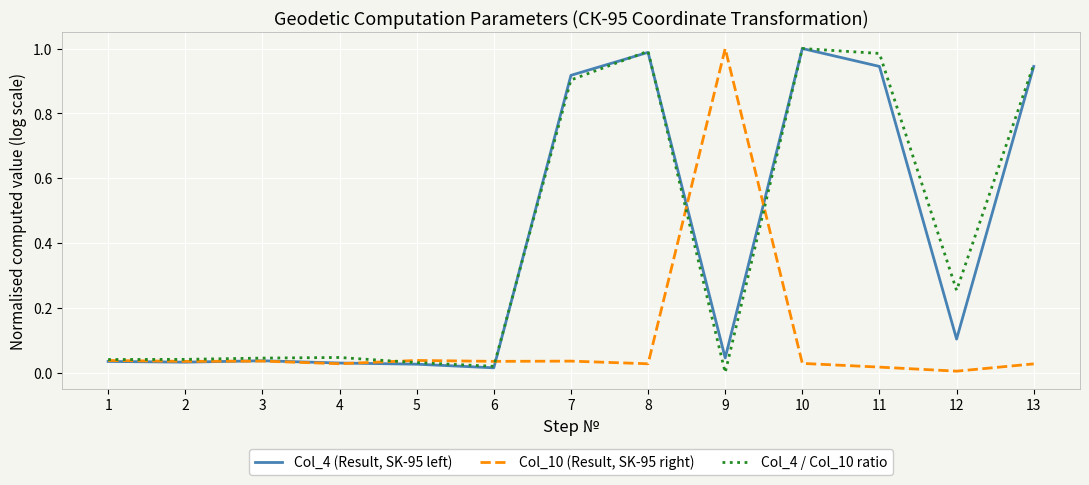

Is it true that Col_4 (Result, SK-95 left) equals 1.8 at 8?

False